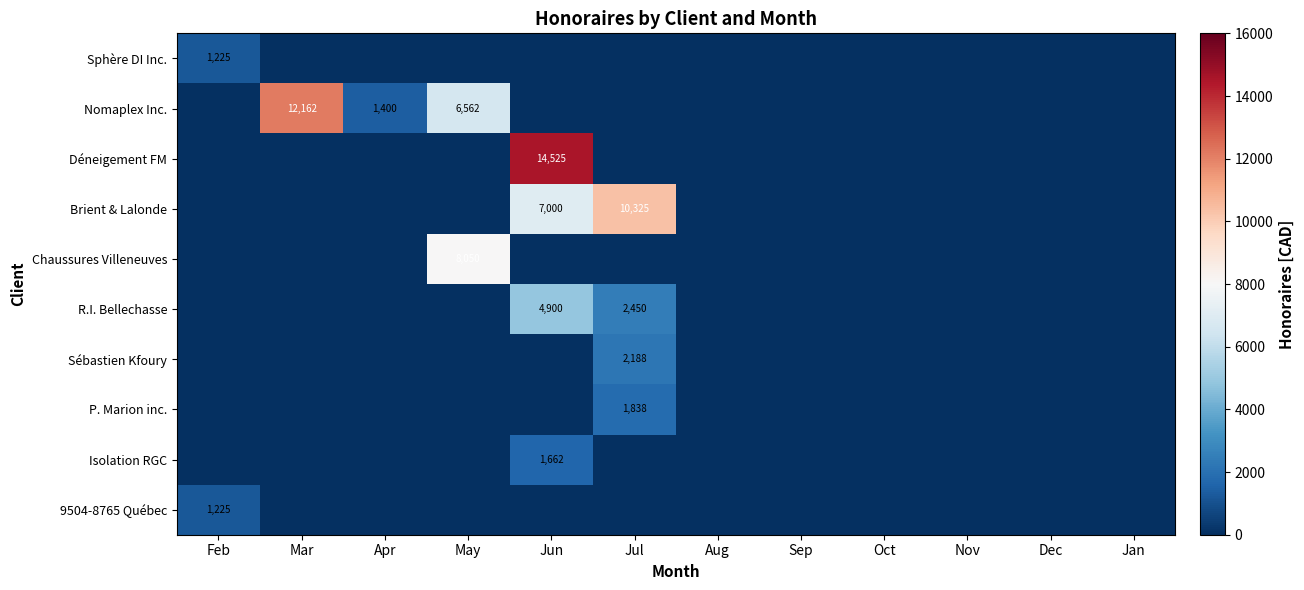

Is it true that Brient & Lalonde equals 10325 at Jul?

True